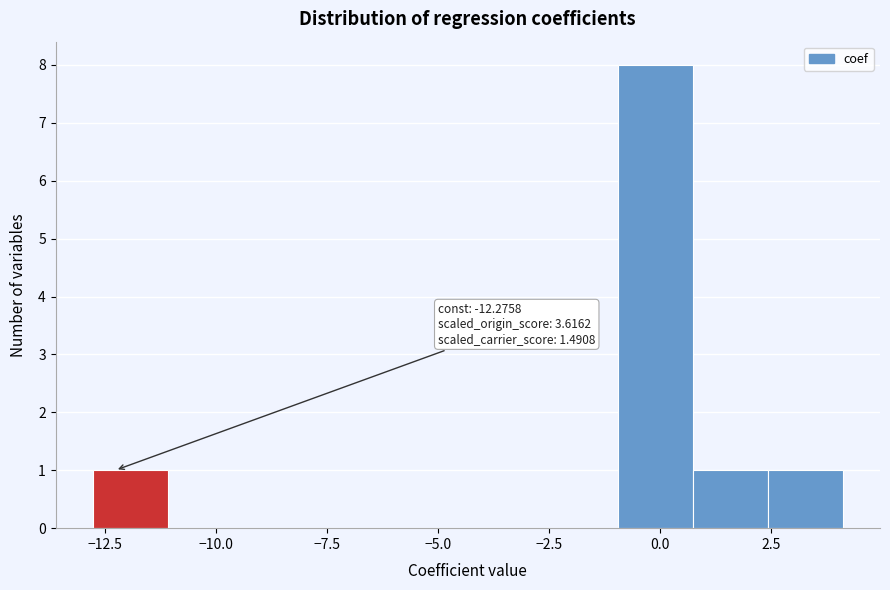

Read against the x-axis, roughly where is the centre of the tallest bar?

0.0